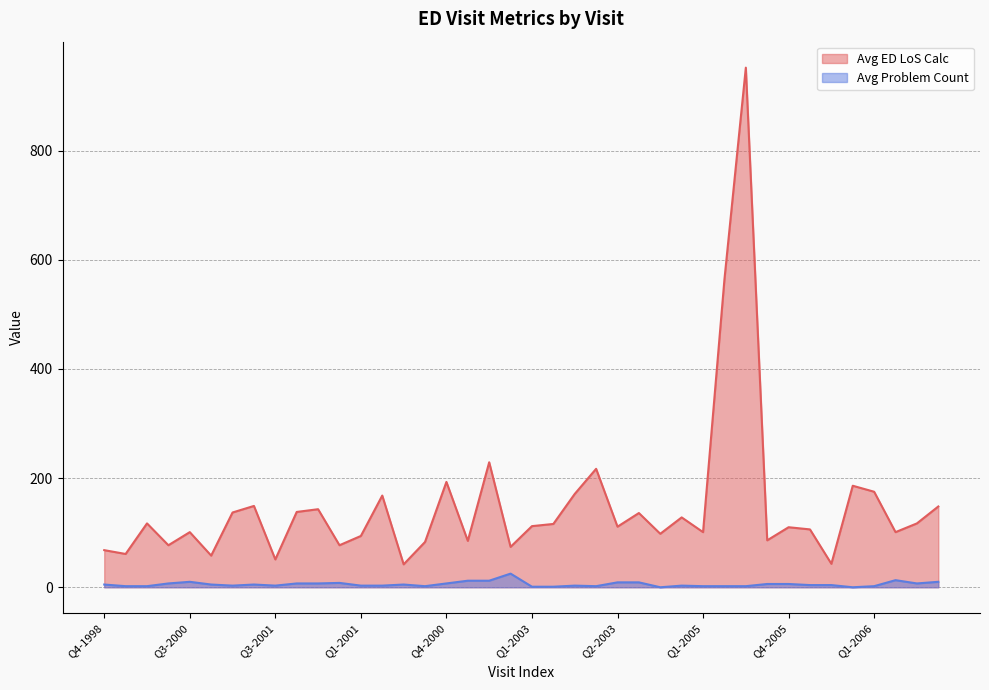

The Avg ED LoS Calc series shows 111 at Q2-2003. True or false?

True